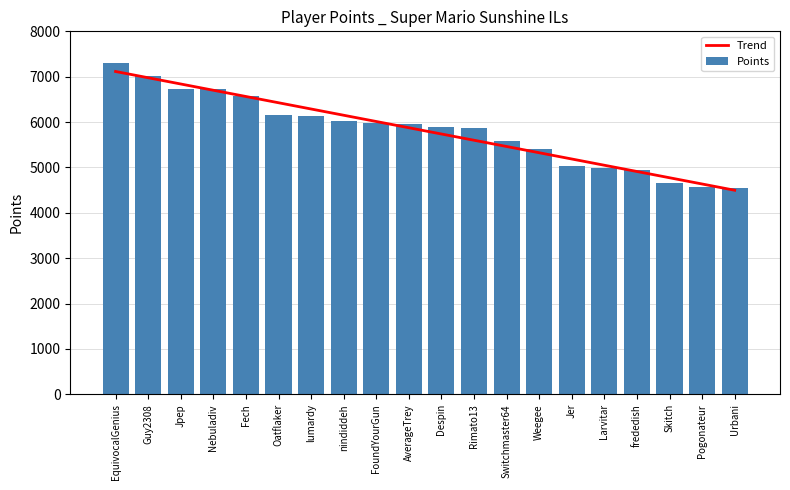

How many values in the Points series exceed 5948?

9